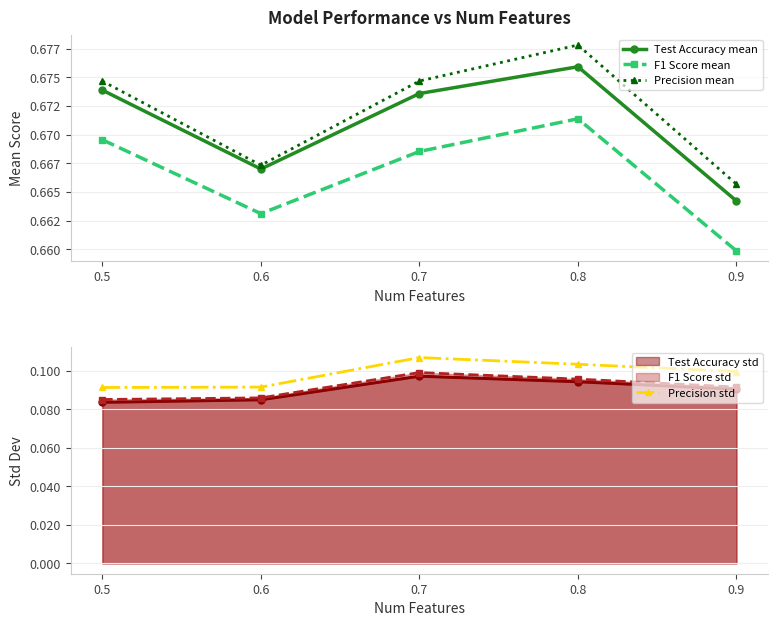

True or false: F1 Score std and Precision std cross at least once.

False